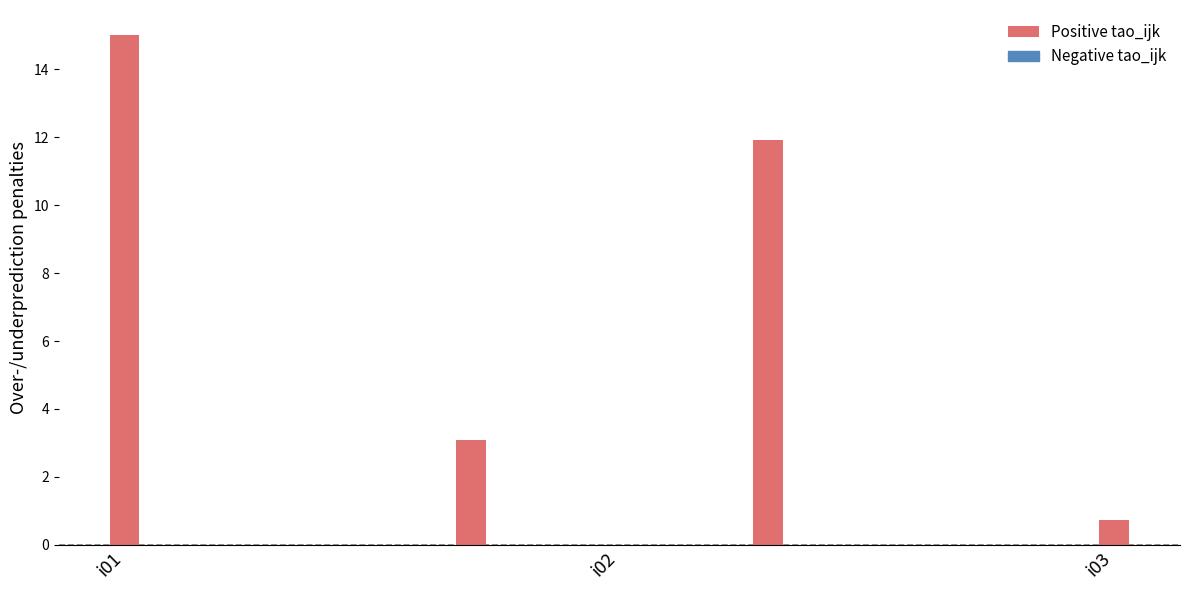

Does the chart contain stacked bars?

No